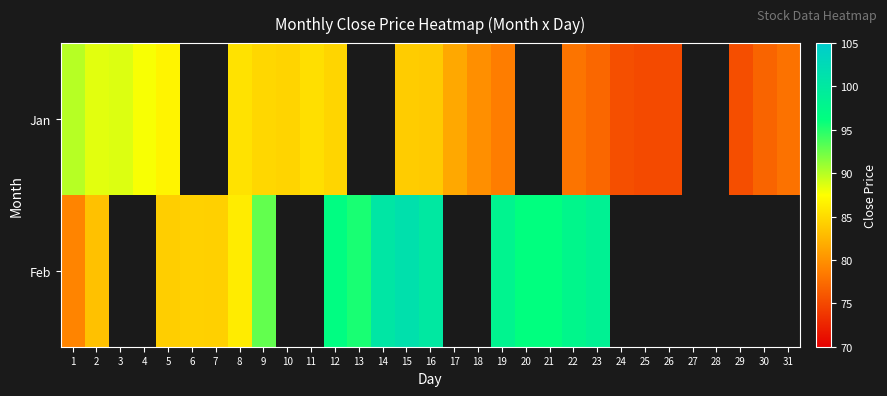

Which category has the highest value in the Jan series?

1